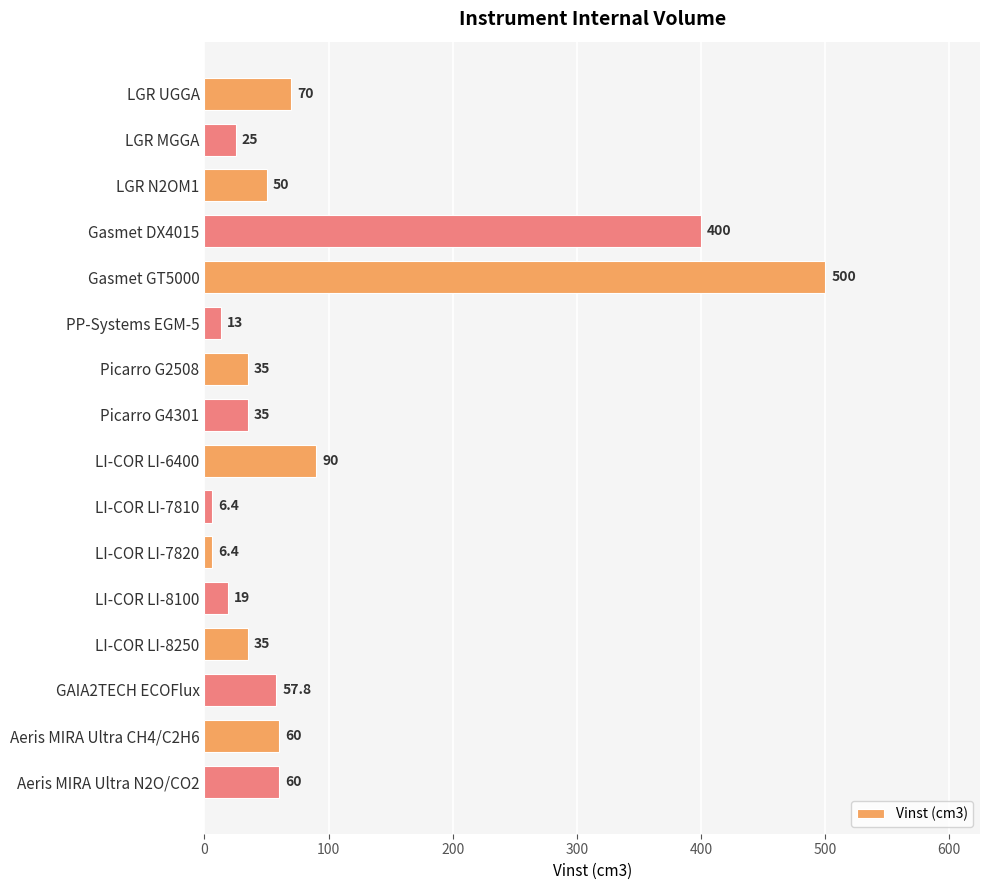

Between Gasmet GT5000 and LI-COR LI-7810, which is larger?

Gasmet GT5000